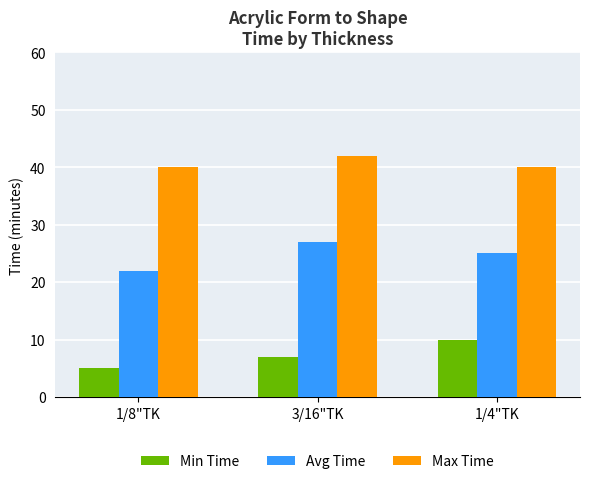

How many distinct data groups are displayed?

3